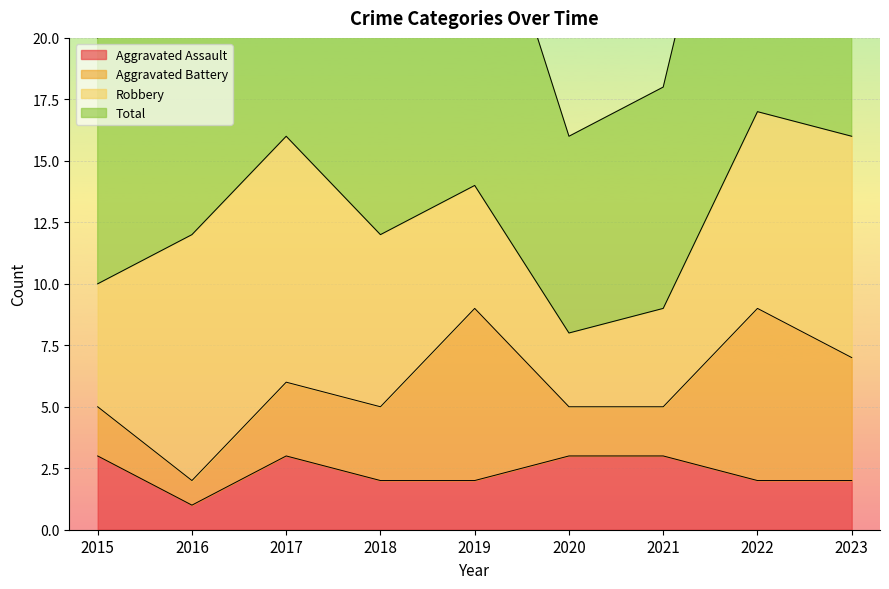

What is the value of the Total point at the 1st from the left?

20